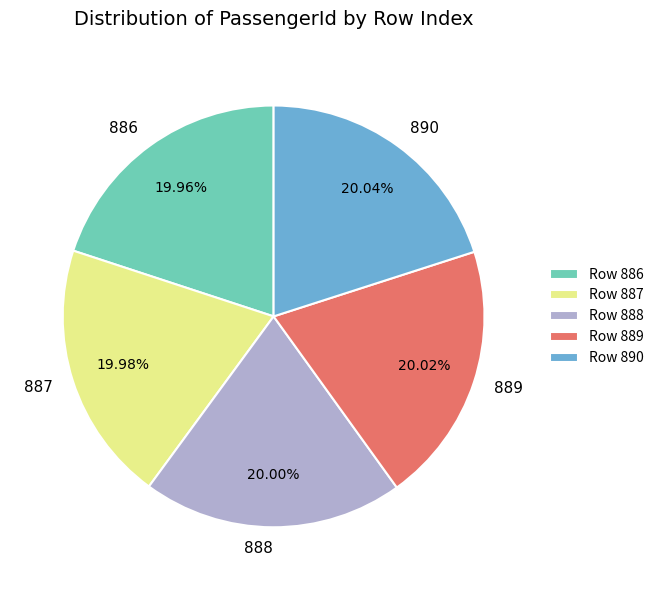

Is there any slice that represents more than half of the pie?

No